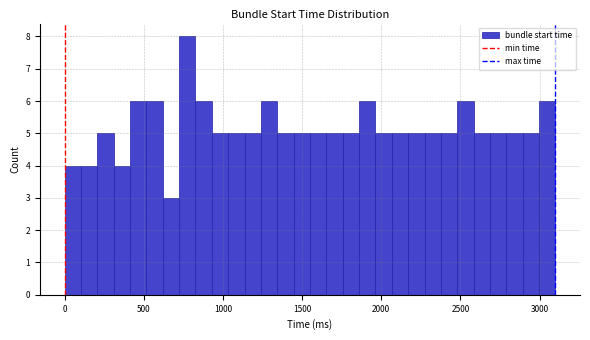

Read against the x-axis, roughly where is the centre of the tallest bar?

800